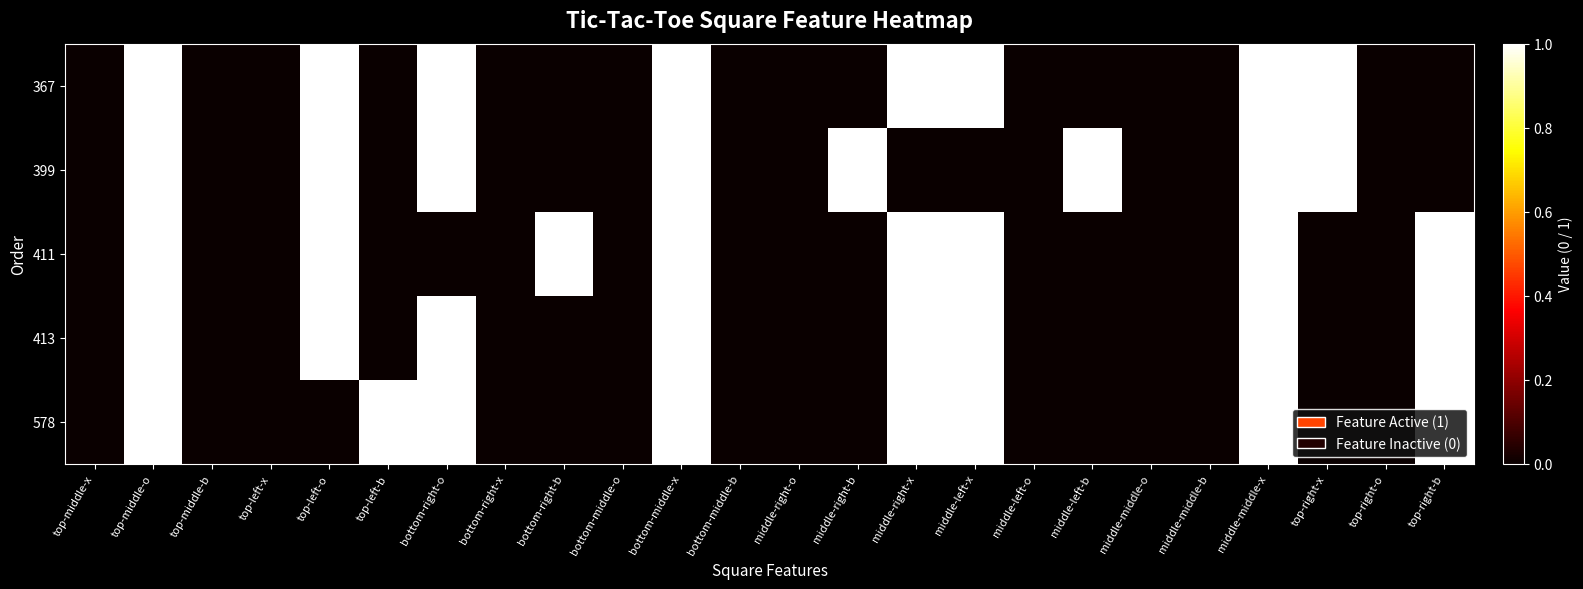

Which has a higher value, top-right-x or middle-middle-o?

top-right-x